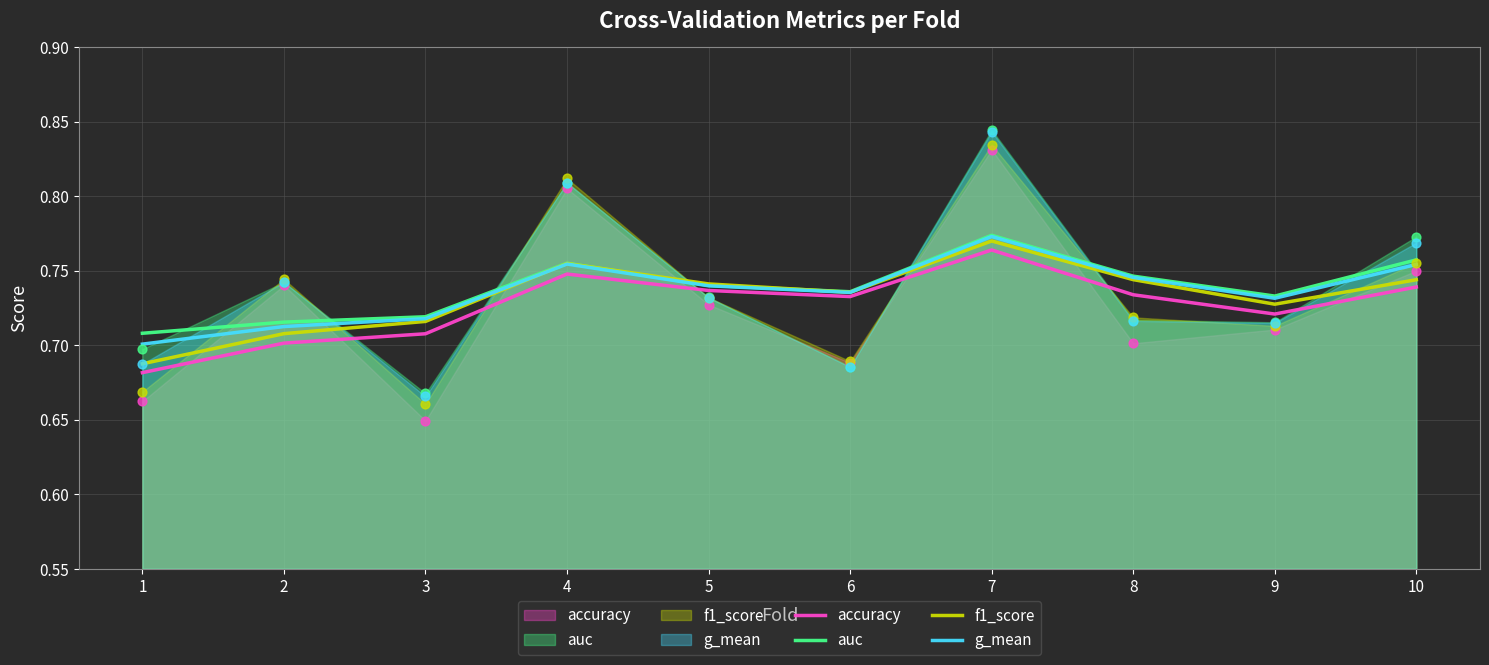

Which series has the largest total across all categories?

auc (smooth)